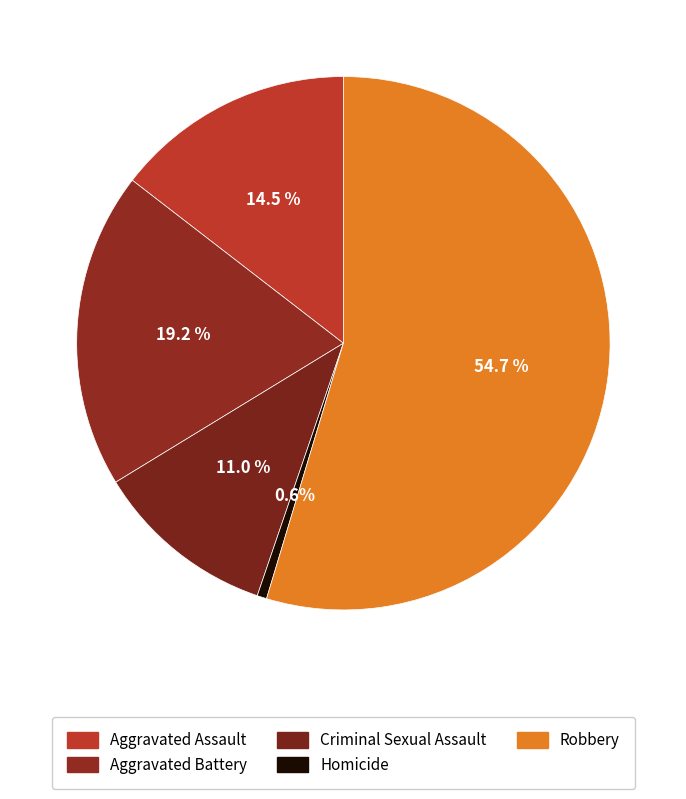

Which category accounts for the majority?

Robbery